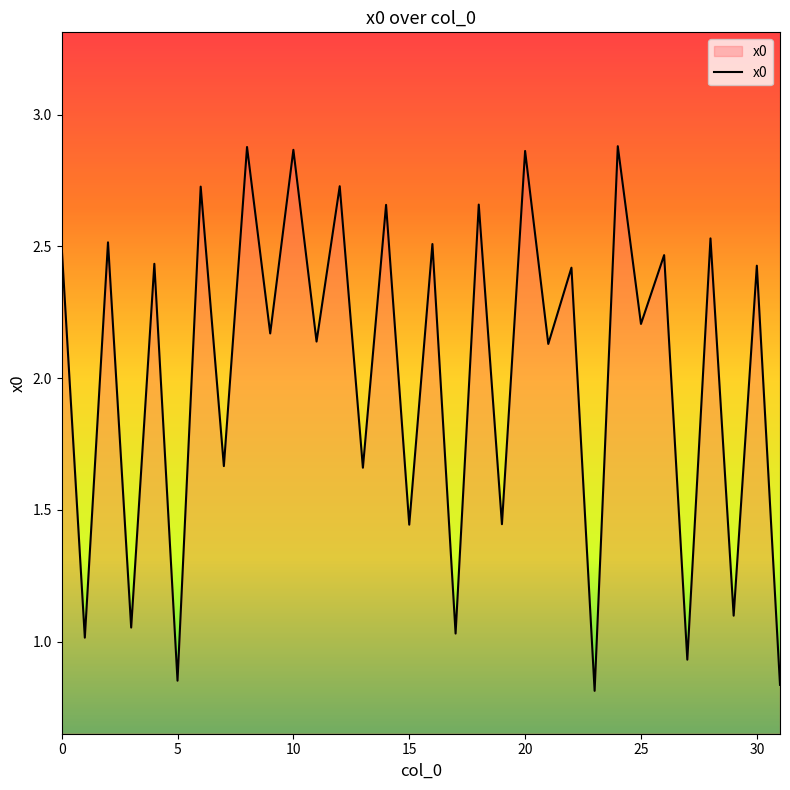

How many lines are shown in the chart?

1